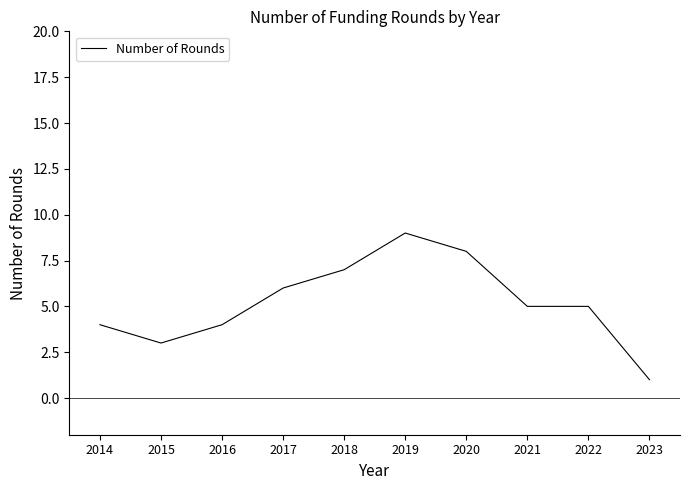

What is the sum of all values?

52